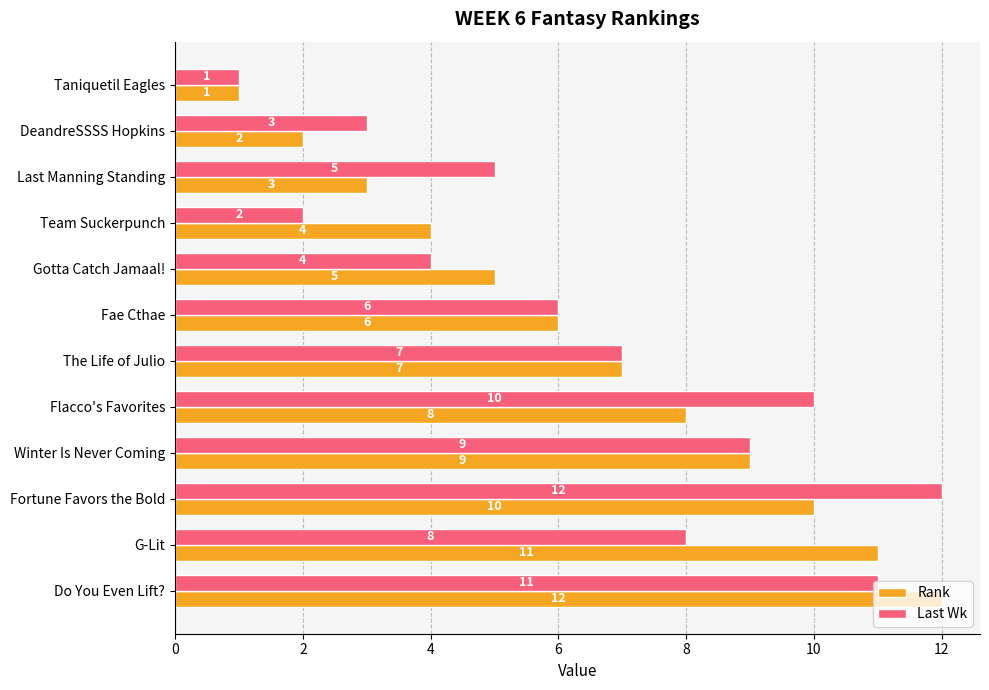

At which category is the sum across all series the highest?

Do You Even Lift?